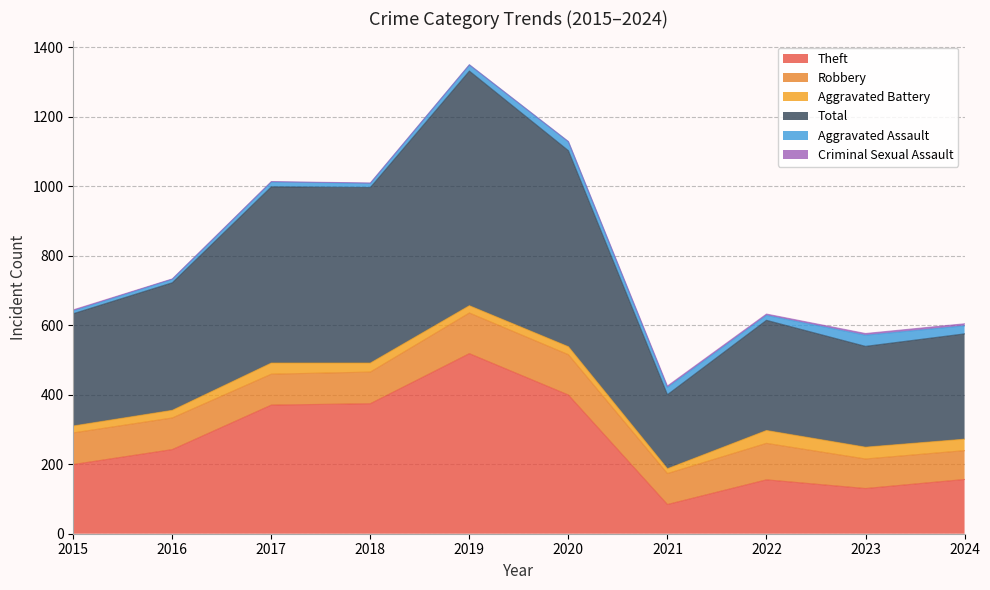

What is the minimum value for Aggravated Assault?

8